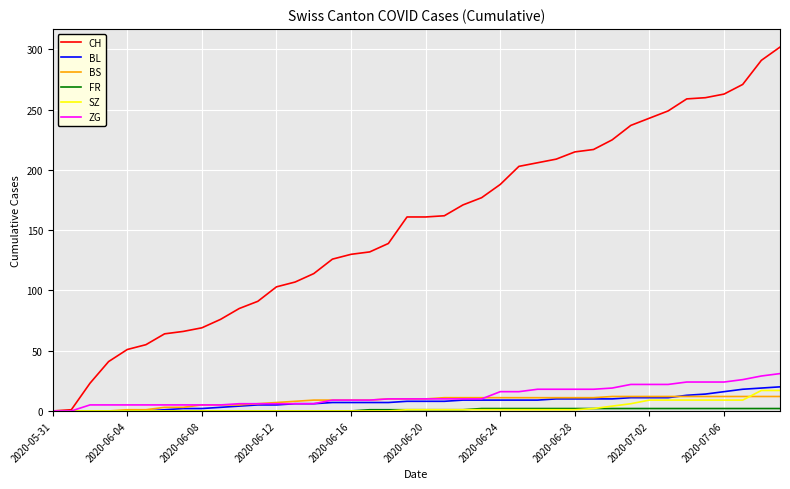

Which series has the widest spread of values?

CH